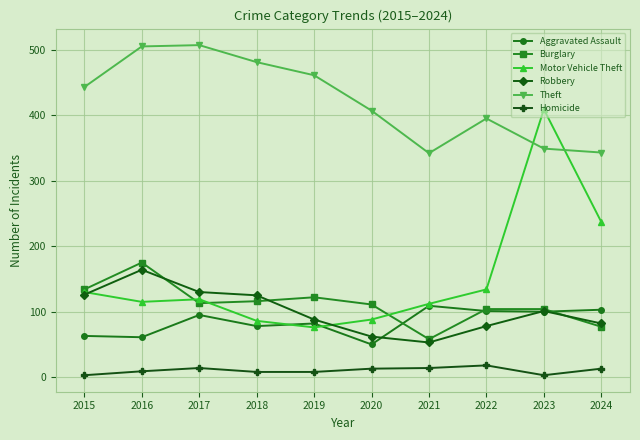

The Burglary series shows 68 at 2018. True or false?

False